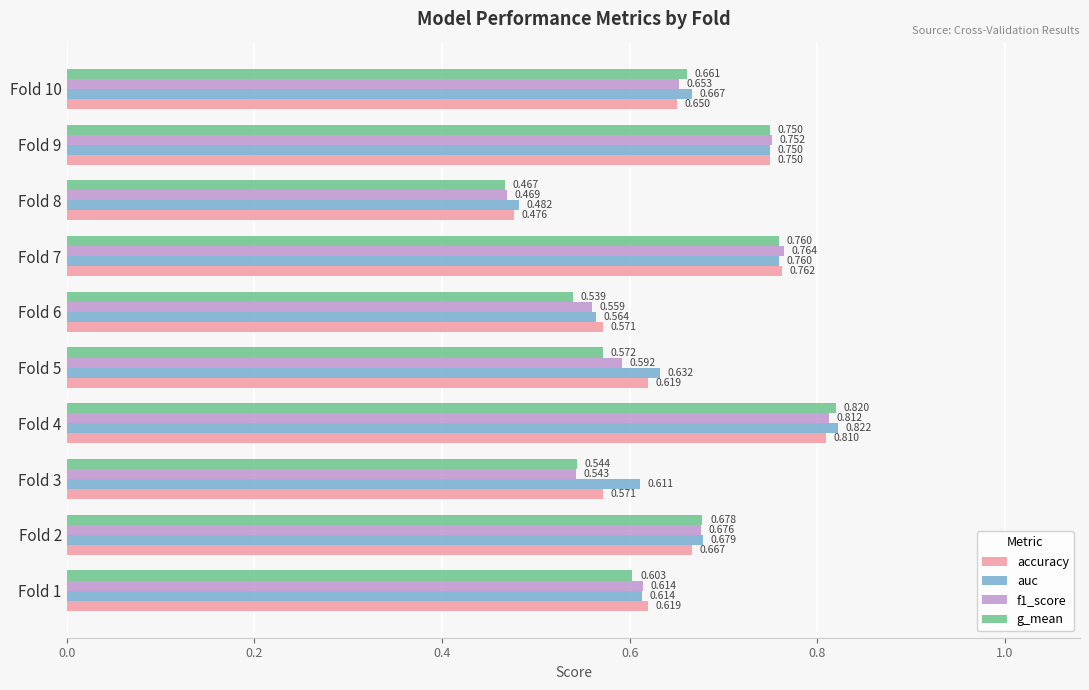

Which series has the largest range (max minus min)?

g_mean